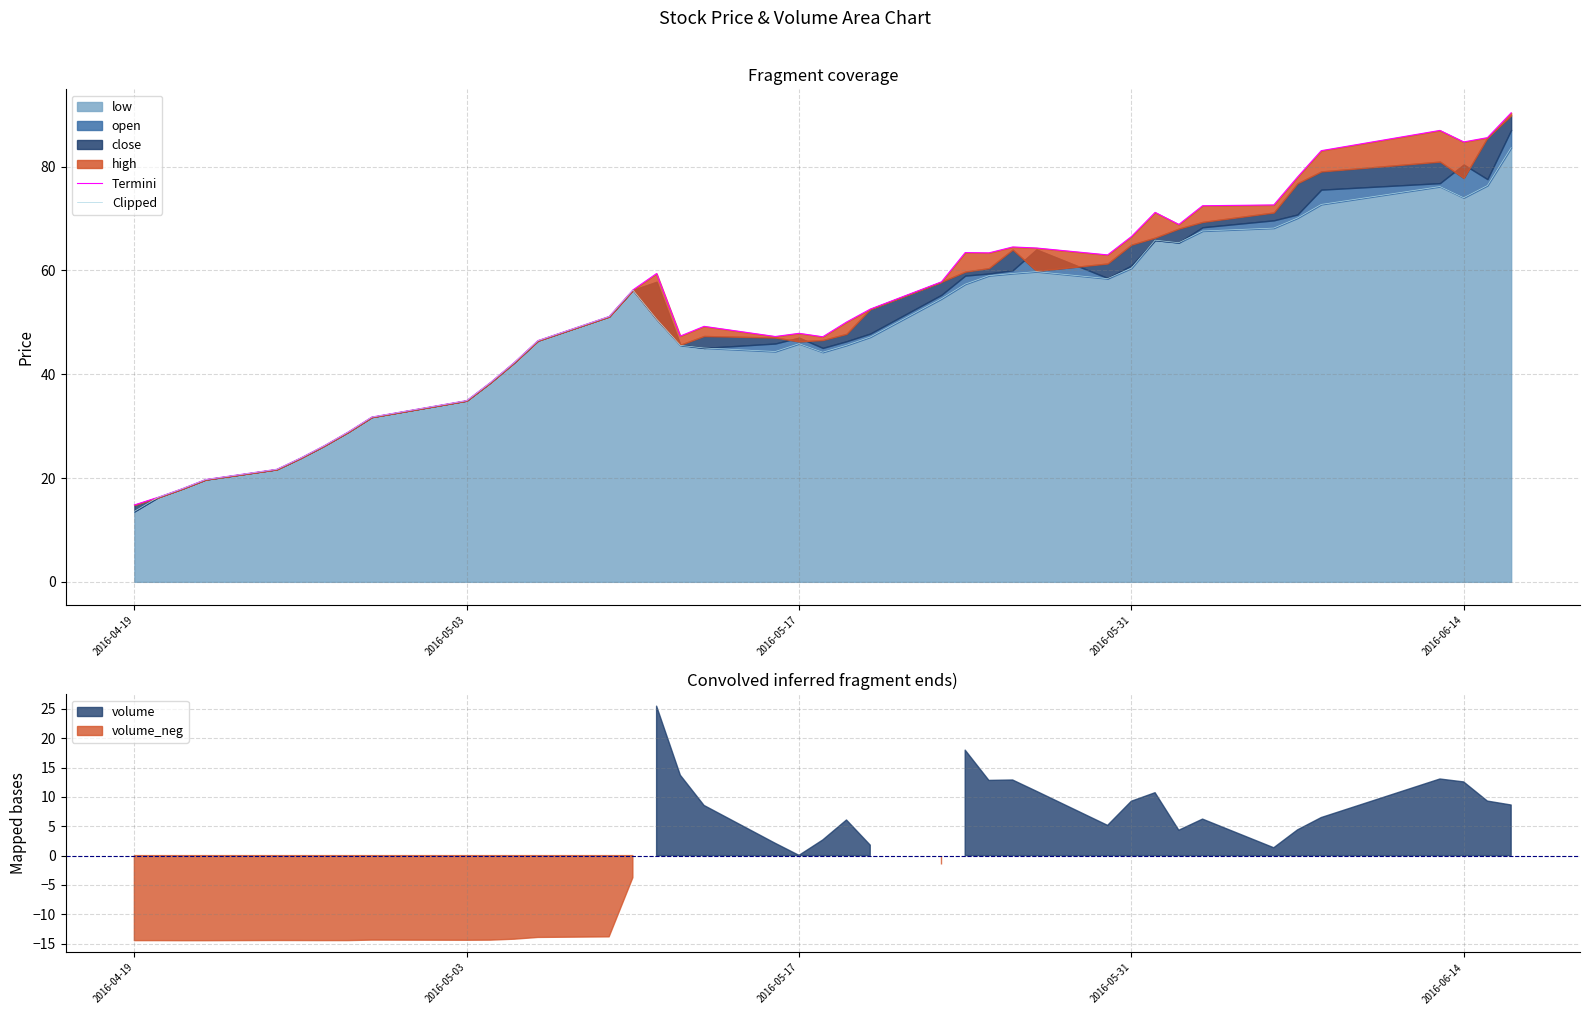

What is the sum of all Clipped values?

1966.8